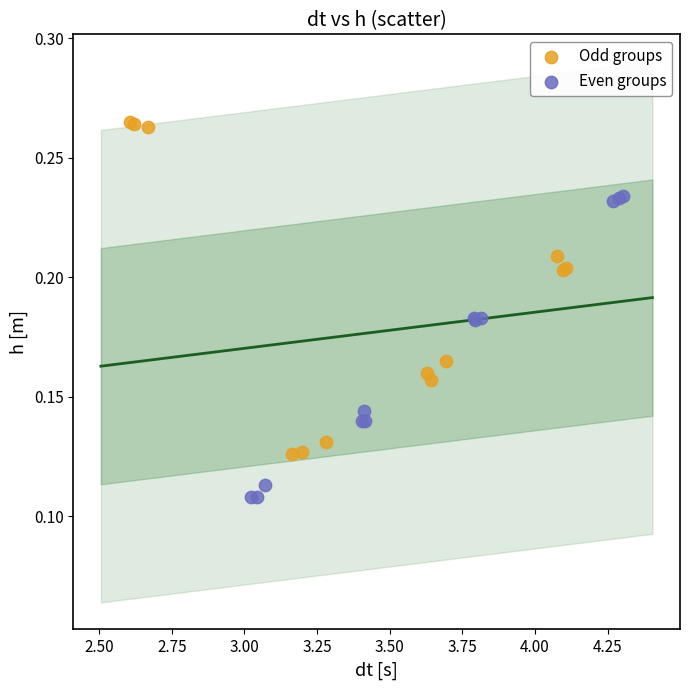

Which series has the largest Y range (max minus min)?

Odd groups